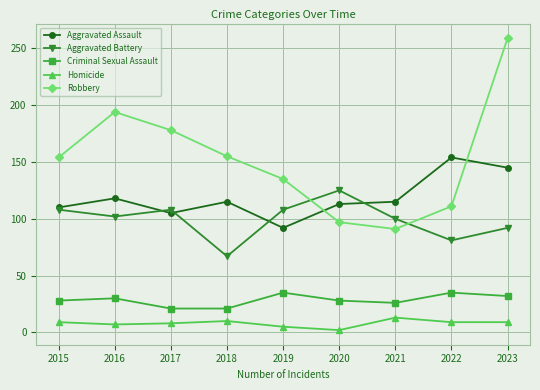

Count the number of data series in this chart.

5